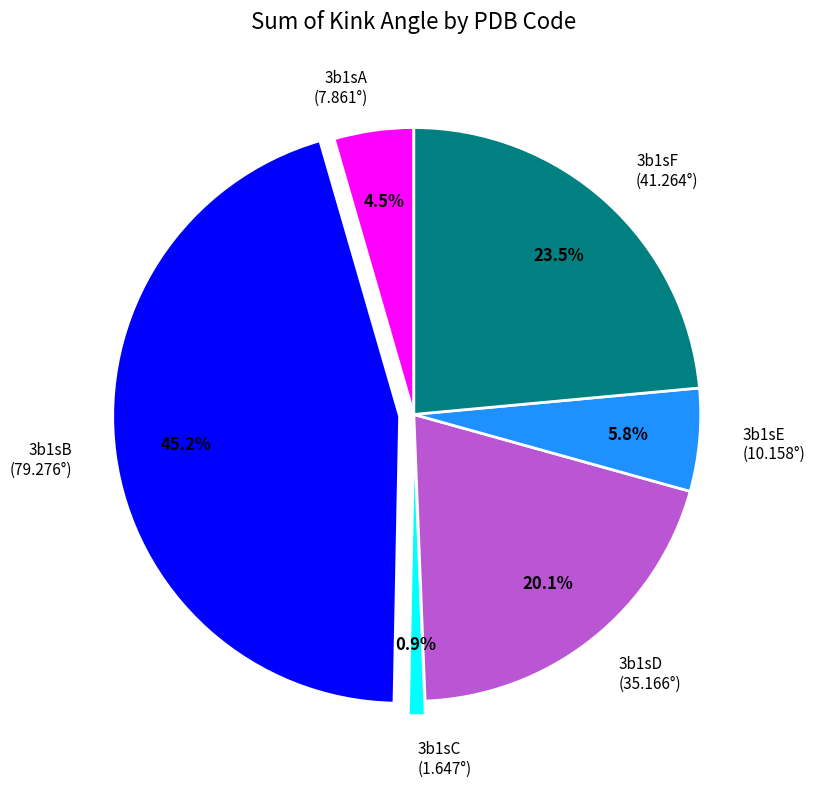

Do 3b1sC and 3b1sD together represent more than half of the pie?

No